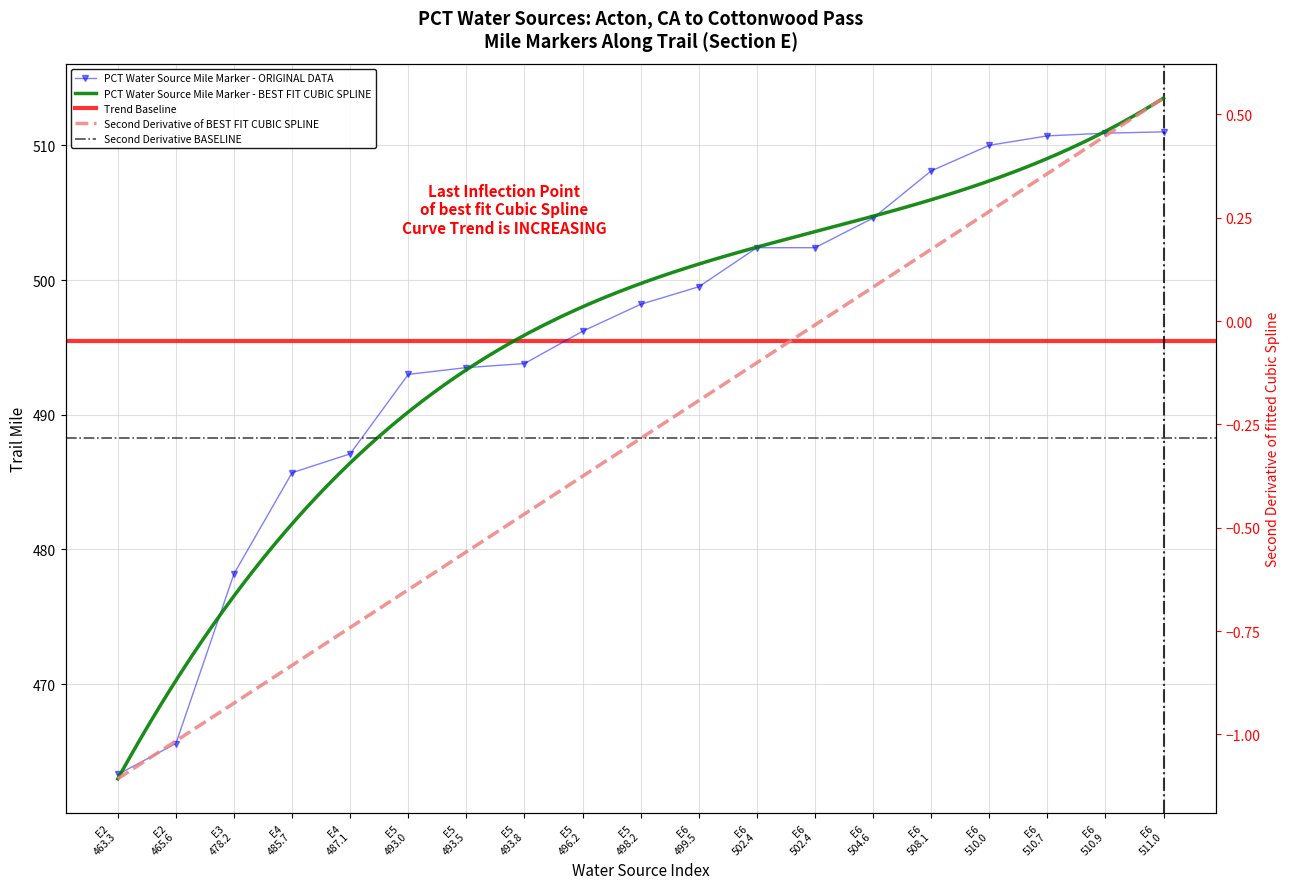

True or false: the data shows 508.1 at E6 508.1.

True